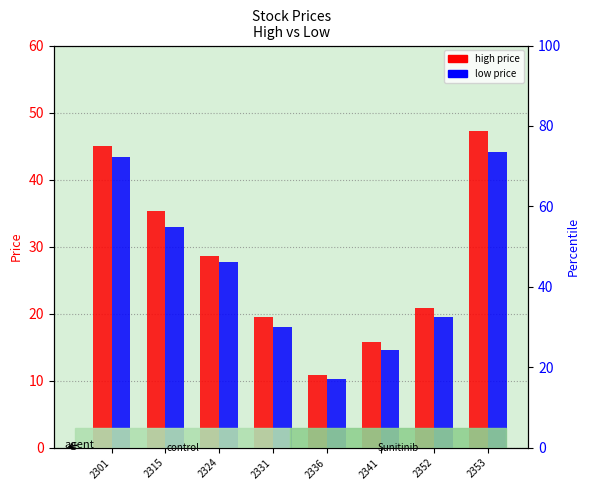

How many bars are there in total?

16